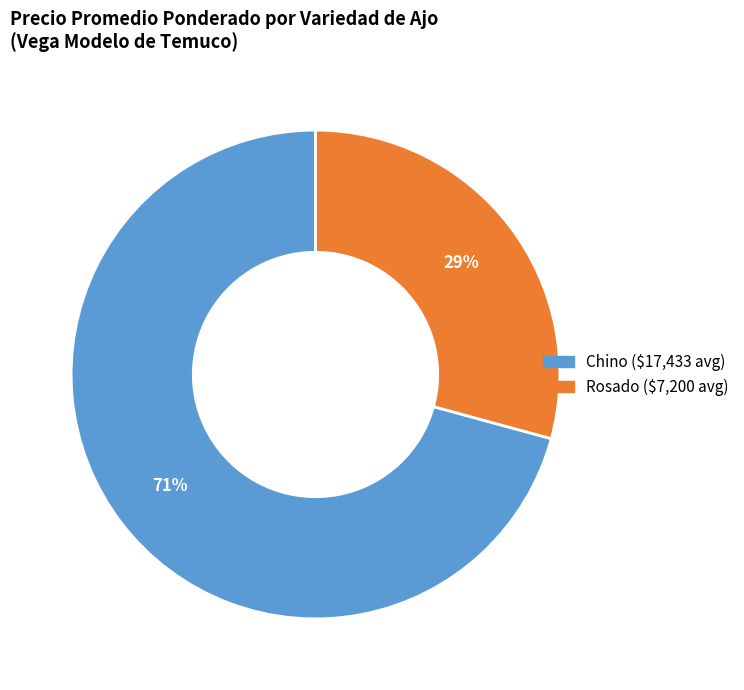

Is it true that Chino is 11% of the pie?

False